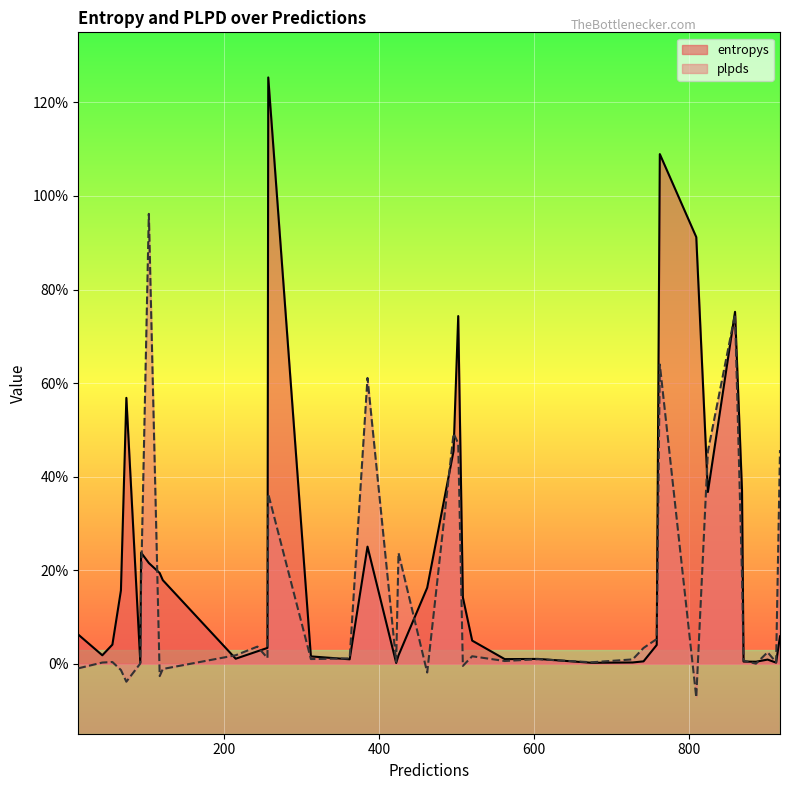

The entropys series shows 0.0 at 758. True or false?

True